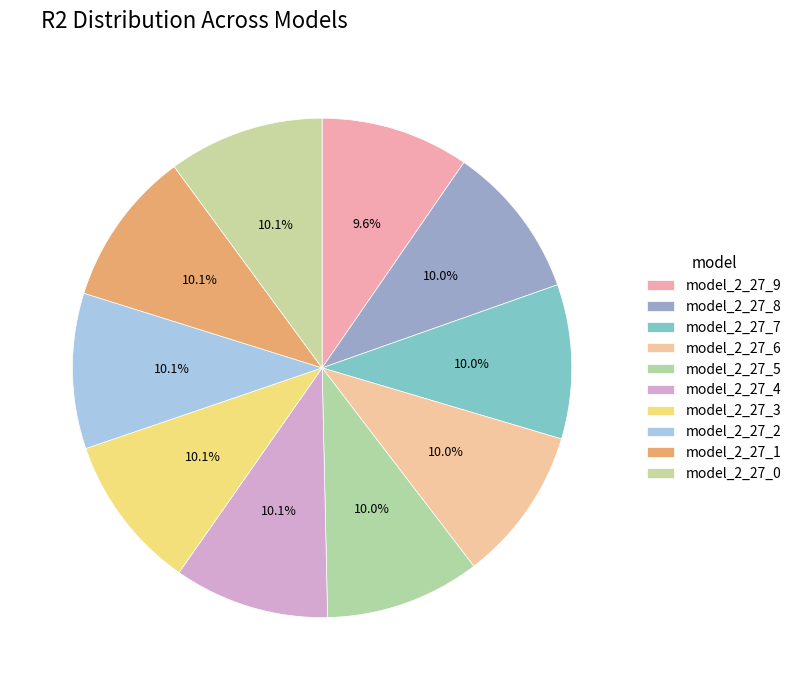

To the nearest percent, what portion does model_2_27_2 represent?

10%